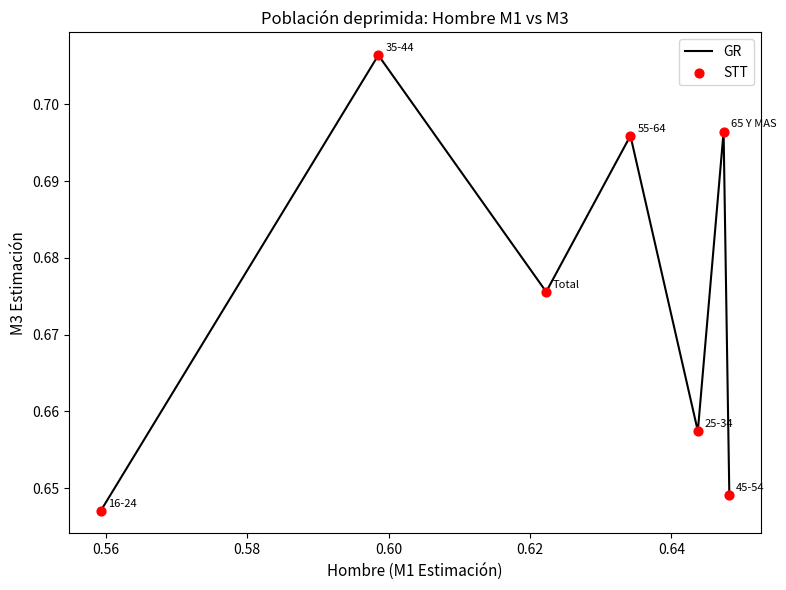

True or false: the data has more than 2 interior local peaks.

True